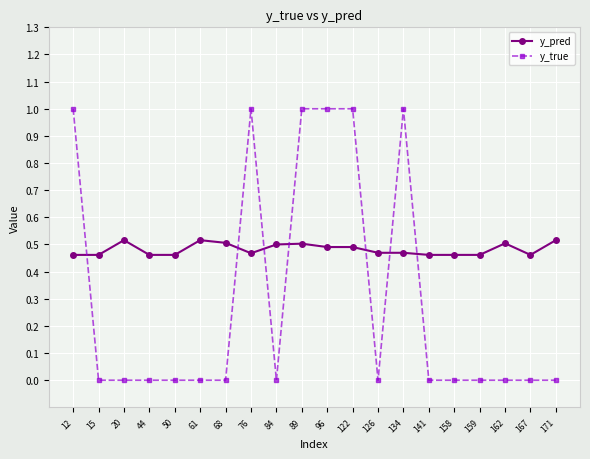

How many y_true values are between 0 and 1?

20